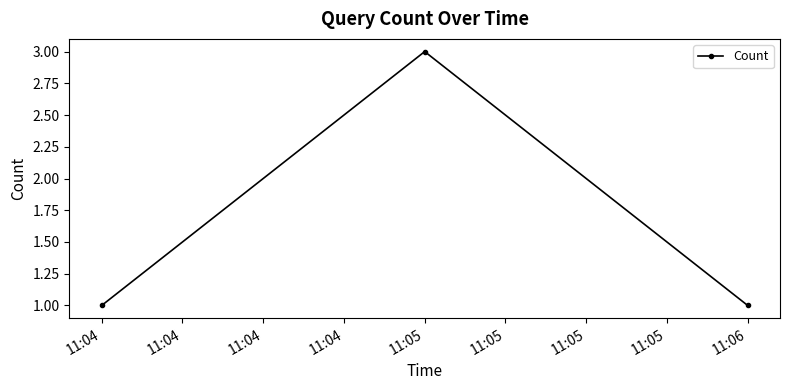

Which category has the highest value across all series?

11:05